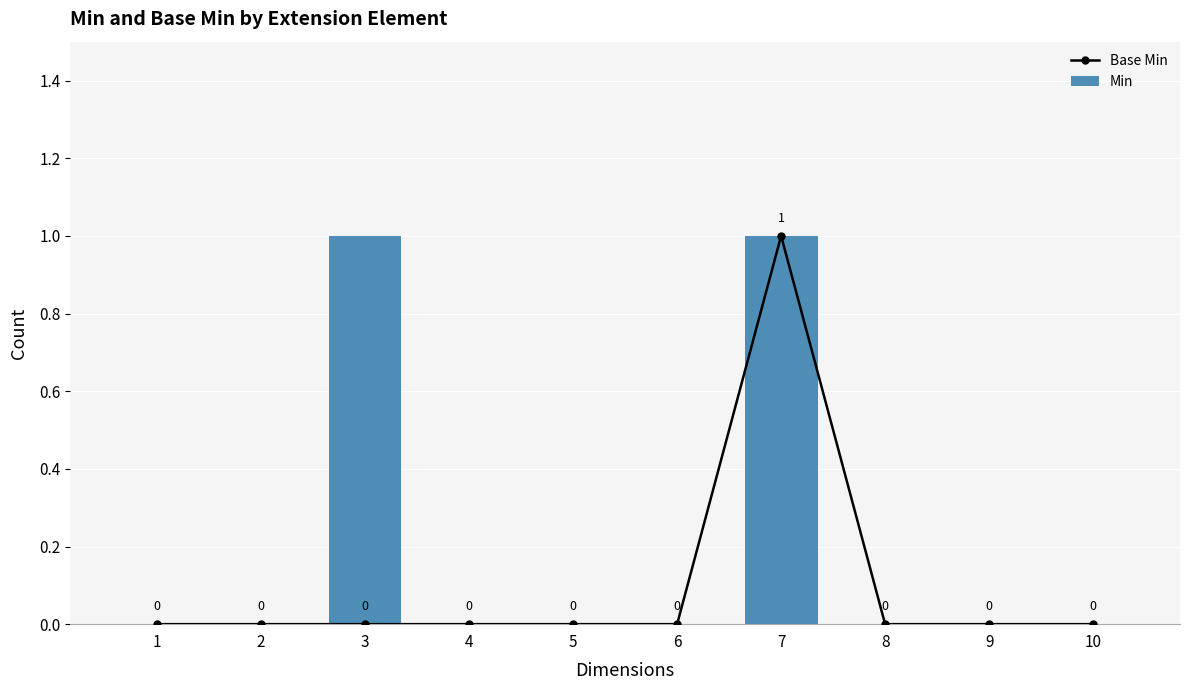

True or false: Base Min has a value of 0 at 7.

False